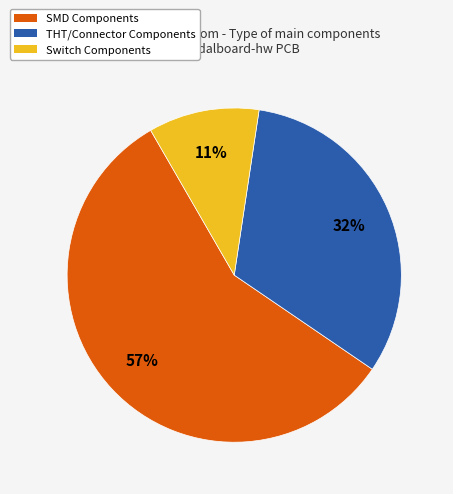

To the nearest percent, what is the average slice percentage?

33%